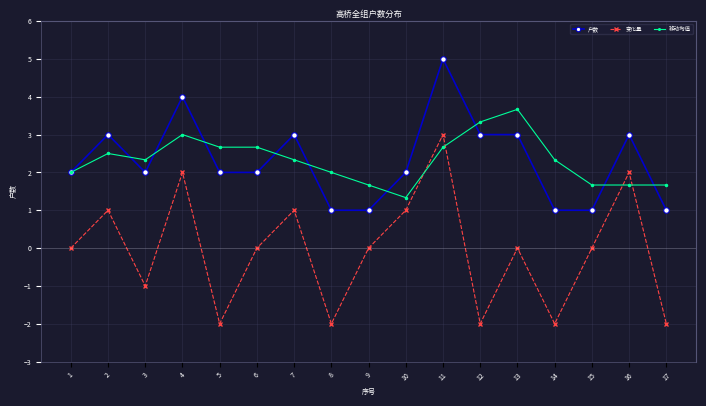

What is the value of the 户数 point at the 1st from the left?

2.0